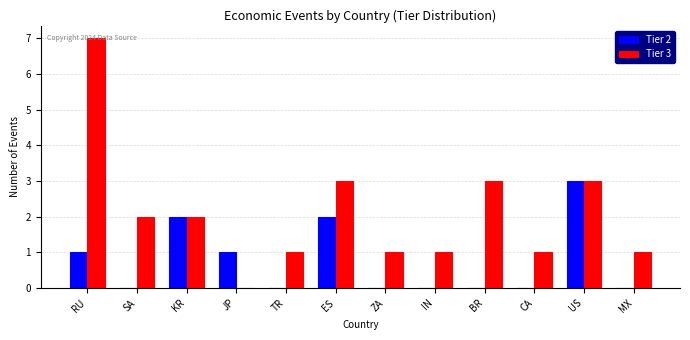

Which series has the largest total across all categories?

Tier 3